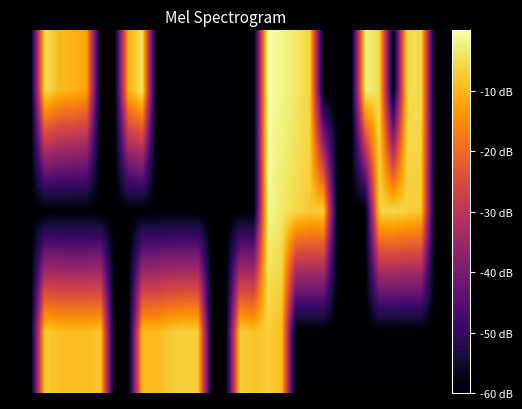

How many series are shown in this chart?

3